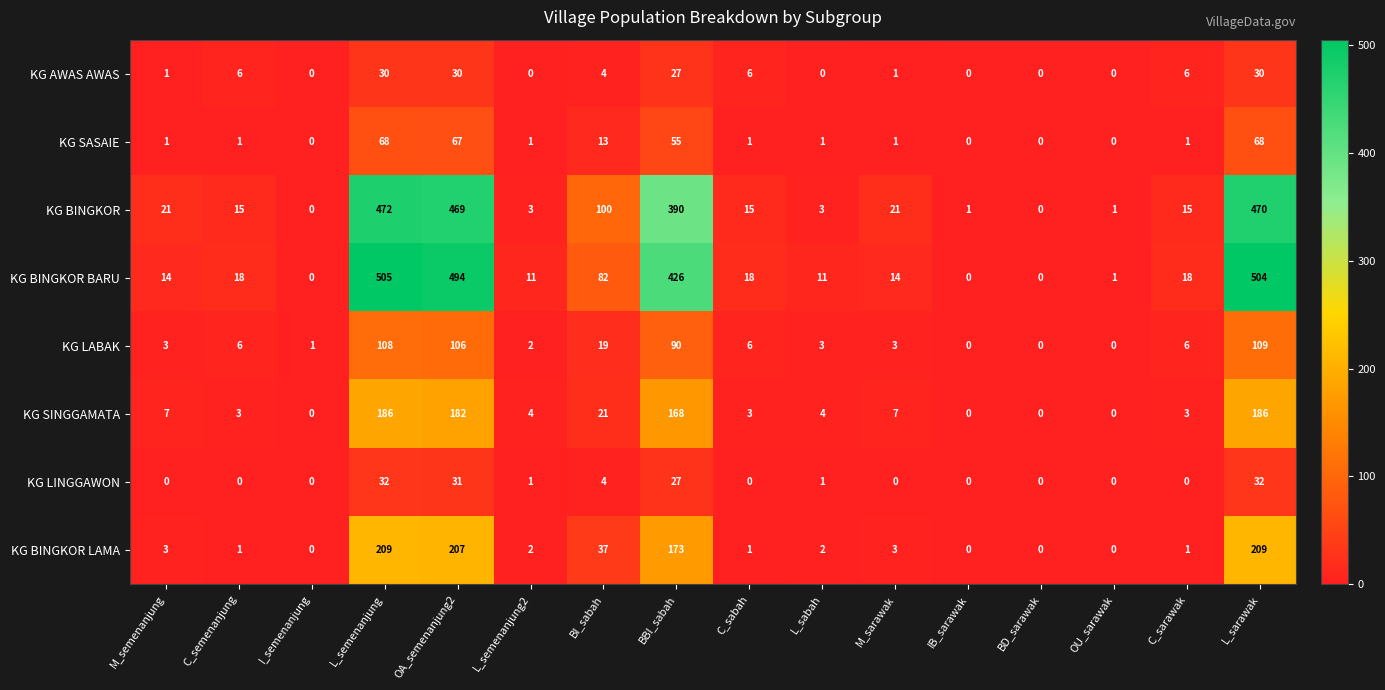

At which category does the chart reach its peak across all series?

L_semenanjung